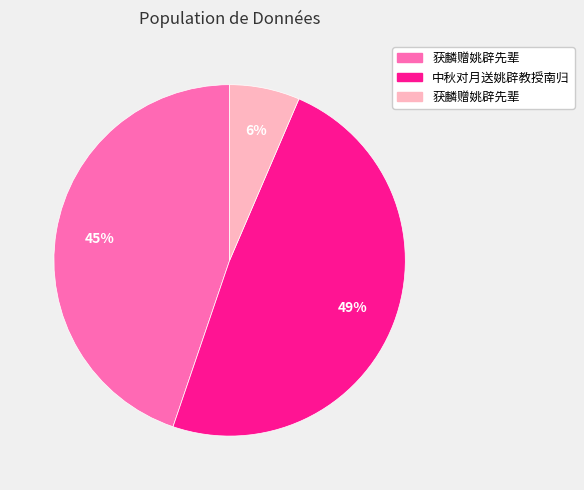

To the nearest percent, what is the average slice percentage?

33%